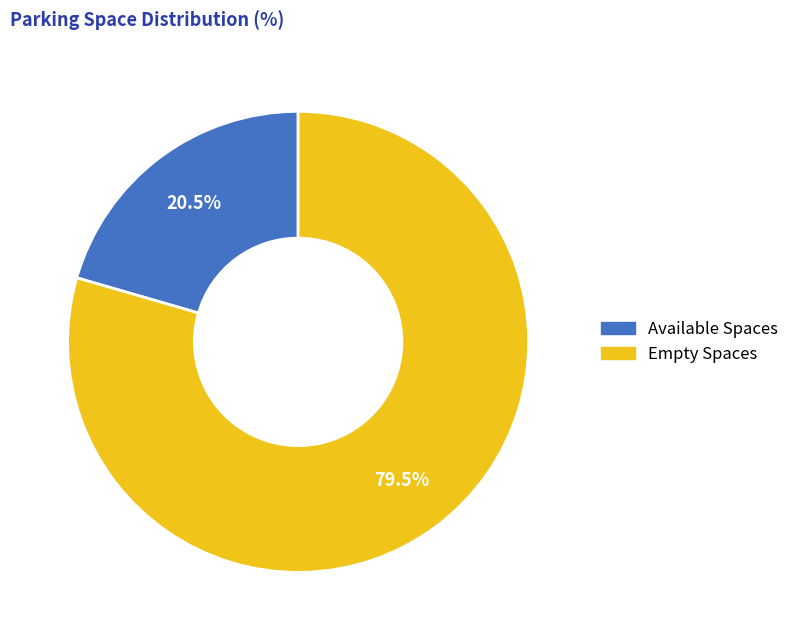

Does any single category account for the majority?

Yes